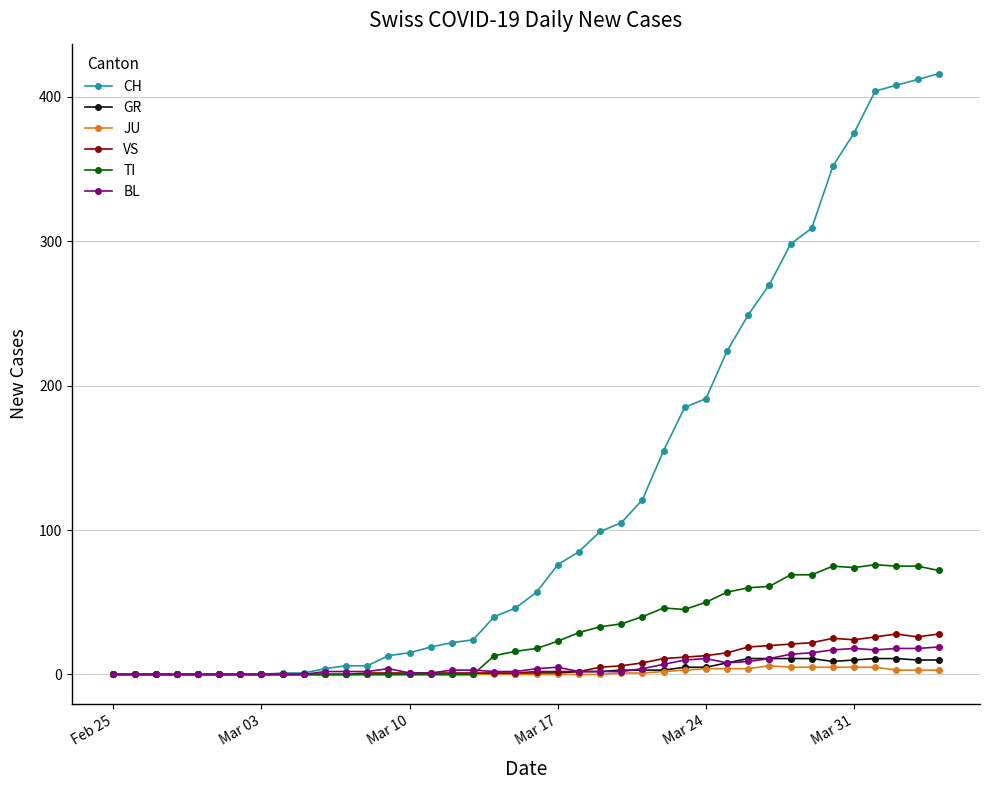

What are all the series names shown in the legend?

CH, GR, JU, VS, TI, BL